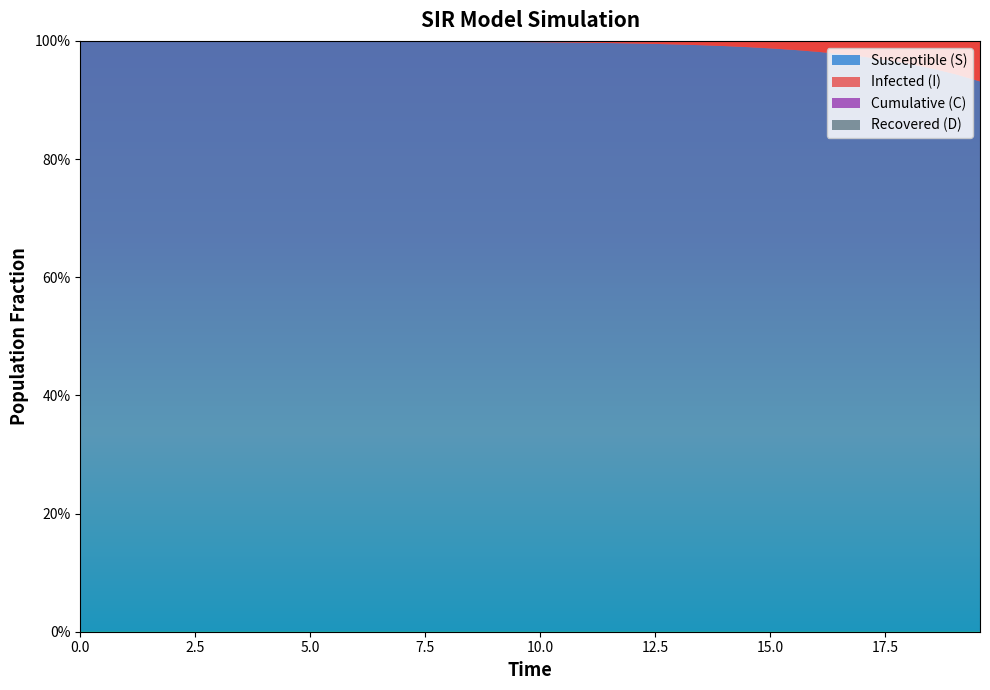

Reading right to left, list all the values displayed in this chart.

S: 0.9	0.9	1.0	1.0	1.0	1.0	1.0	1.0	1.0	1.0	1.0	1.0	1.0	1.0	1.0	1.0	1.0	1.0	1.0	1.0	1.0	1.0	1.0	1.0	1.0	1.0	1.0	1.0	1.0	1.0	1.0	1.0	1.0	1.0	1.0	1.0	1.0	1.0	1.0	1.0
I: 0.1	0.1	0.0	0.0	0.0	0.0	0.0	0.0	0.0	0.0	0.0	0.0	0.0	0.0	0.0	0.0	0.0	0.0	0.0	0.0	0.0	0.0	0.0	0.0	0.0	0.0	0.0	0.0	0.0	0.0	0.0	0.0	0.0	0.0	0.0	0.0	0.0	0.0	0.0	0.0
C: 0.0	0.0	0.0	0.0	0.1	0.1	0.1	0.1	0.1	0.1	0.1	0.1	0.1	0.1	0.1	0.1	0.1	0.1	0.1	0.2	0.2	0.2	0.2	0.2	0.2	0.2	0.3	0.3	0.3	0.3	0.3	0.3	0.4	0.4	0.4	0.4	0.4	0.5	0.5	0.5
D: 1.0	1.0	1.0	1.0	0.9	0.9	0.9	0.9	0.9	0.9	0.9	0.9	0.9	0.9	0.9	0.9	0.9	0.9	0.9	0.8	0.8	0.8	0.8	0.8	0.8	0.8	0.7	0.7	0.7	0.7	0.7	0.7	0.6	0.6	0.6	0.6	0.6	0.5	0.5	0.5